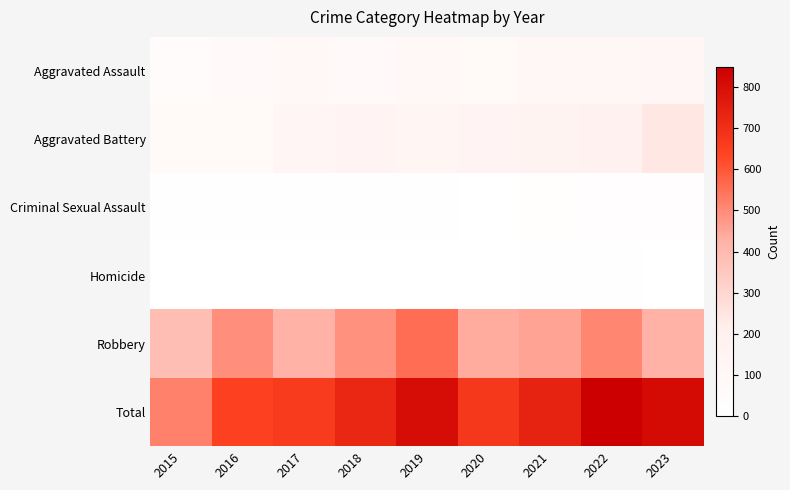

Reading left to right, extract all data points from this chart.

Aggravated Assault: 2015=45	2016=70	2017=92	2018=74	2019=97	2020=86	2021=108	2022=116	2023=126
Aggravated Battery: 2015=77	2016=78	2017=139	2018=148	2019=141	2020=143	2021=158	2022=196	2023=240
Criminal Sexual Assault: 2015=12	2016=8	2017=8	2018=11	2019=8	2020=3	2021=14	2022=23	2023=19
Homicide: 2015=0	2016=1	2017=1	2018=1	2019=2	2020=2	2021=4	2022=5	2023=2
Robbery: 2015=384	2016=491	2017=426	2018=490	2019=557	2020=440	2021=453	2022=509	2023=427
Total: 2015=518	2016=648	2017=666	2018=724	2019=805	2020=674	2021=737	2022=849	2023=814